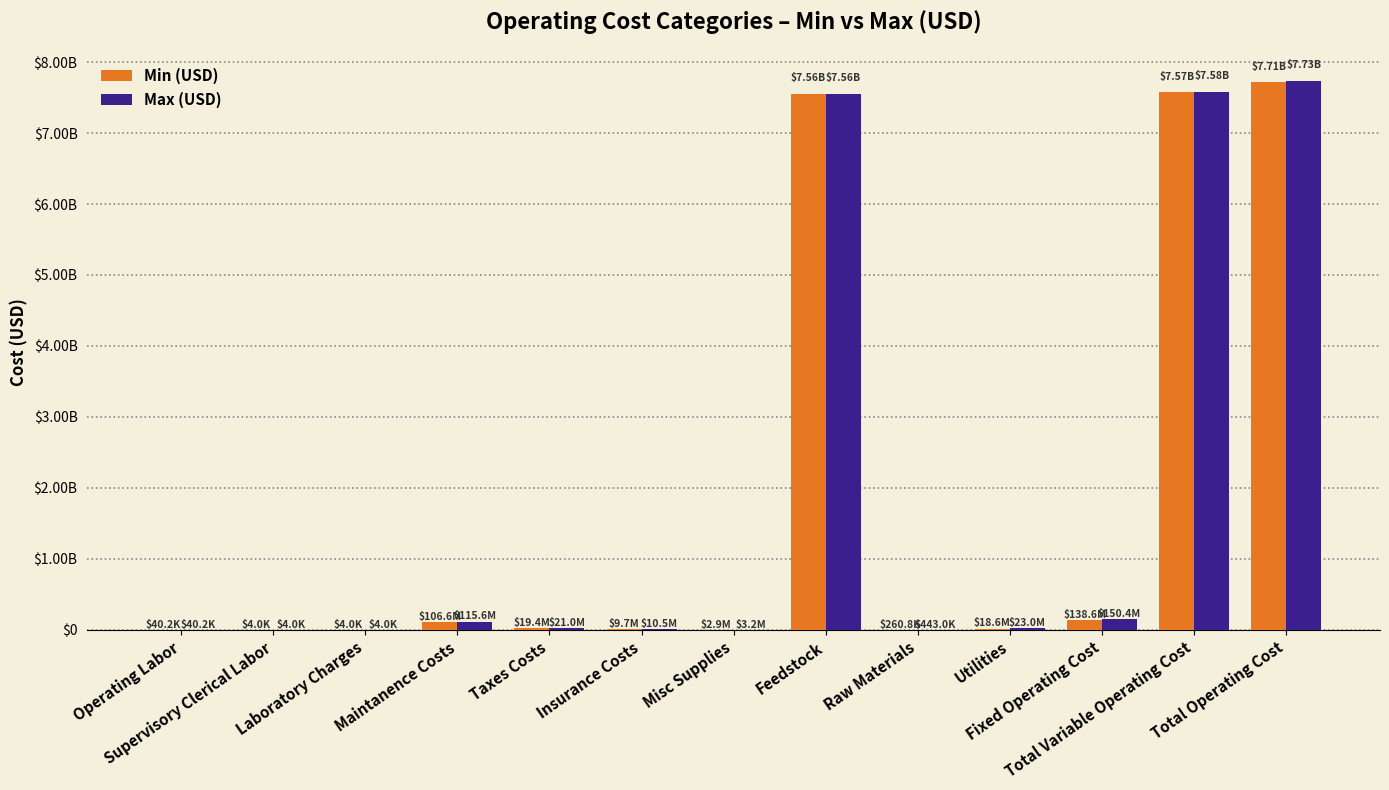

Which series has the widest spread of values?

Max (USD)